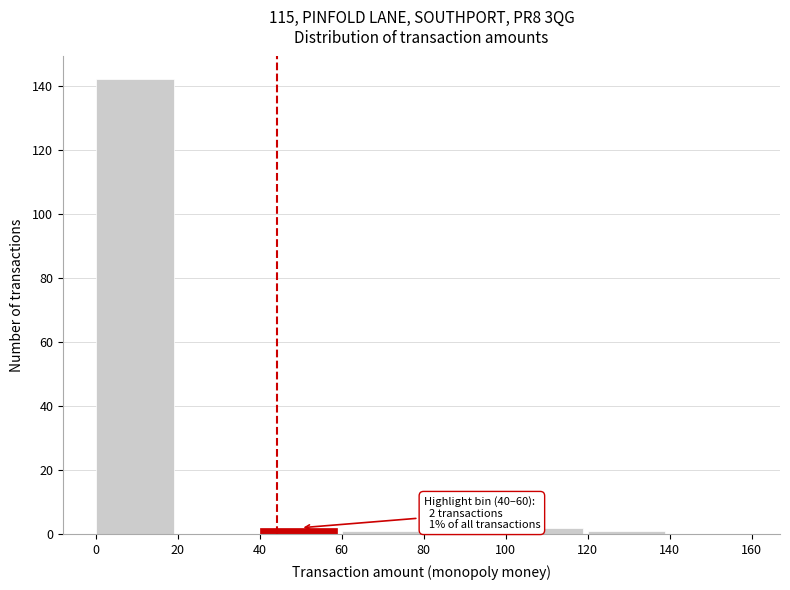

Over which range of the x-axis is the bar tallest?

0 to 20